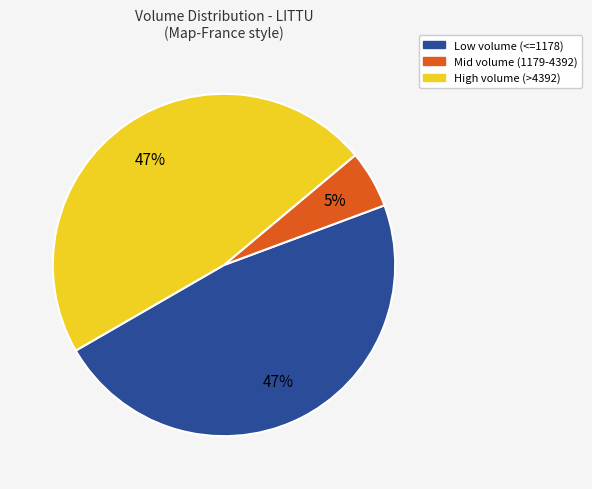

What is the smallest slice in the pie chart?

Mid volume (1179-4392)